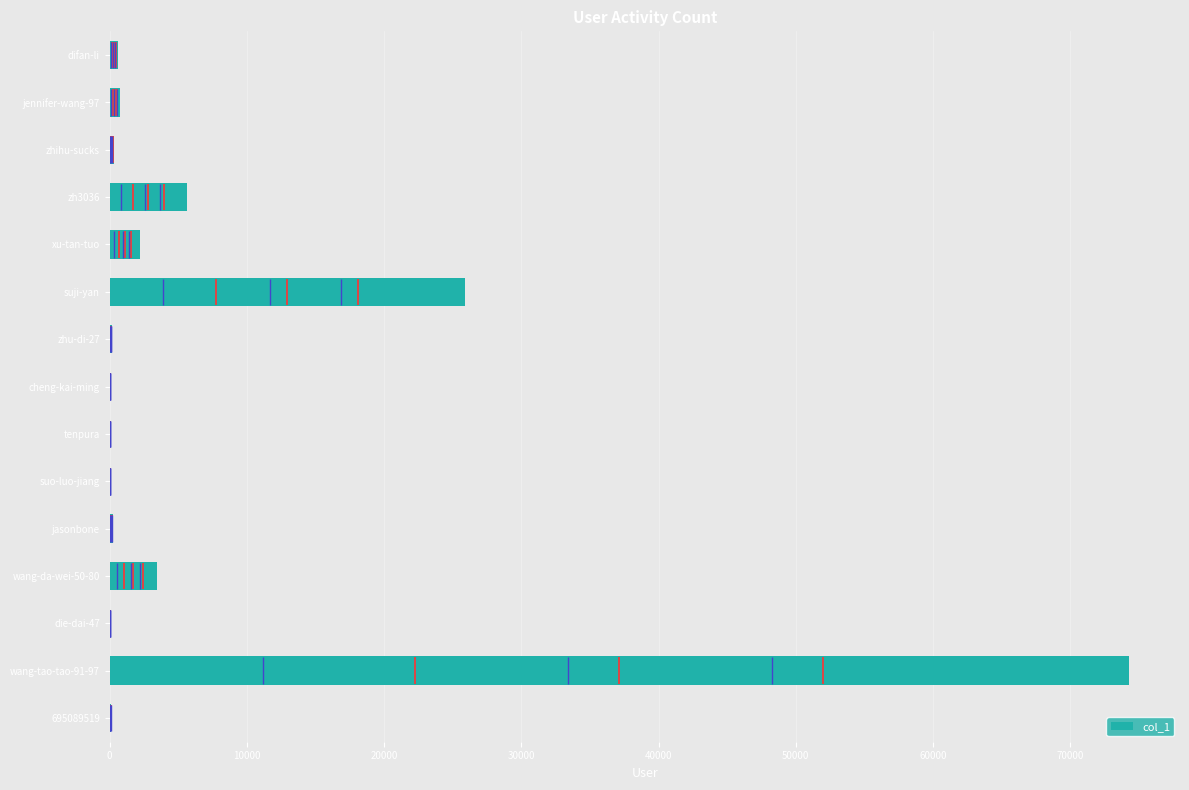

Are the bars grouped side by side (vs. stacked)?

No